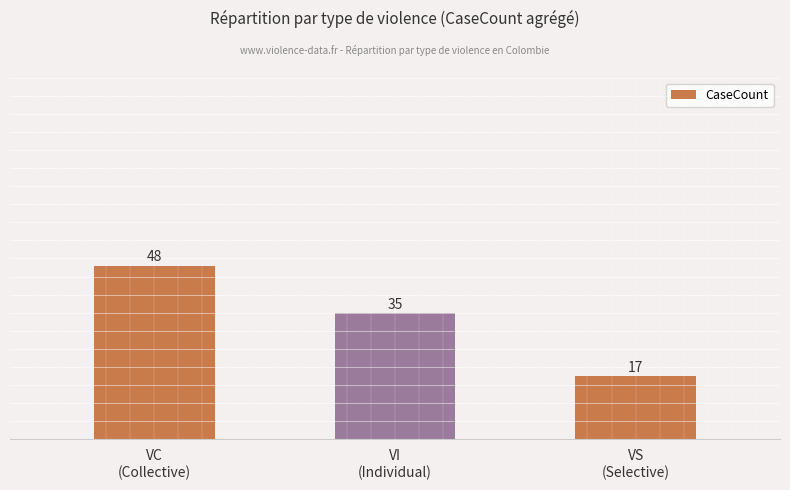

How many bars are there in total?

3